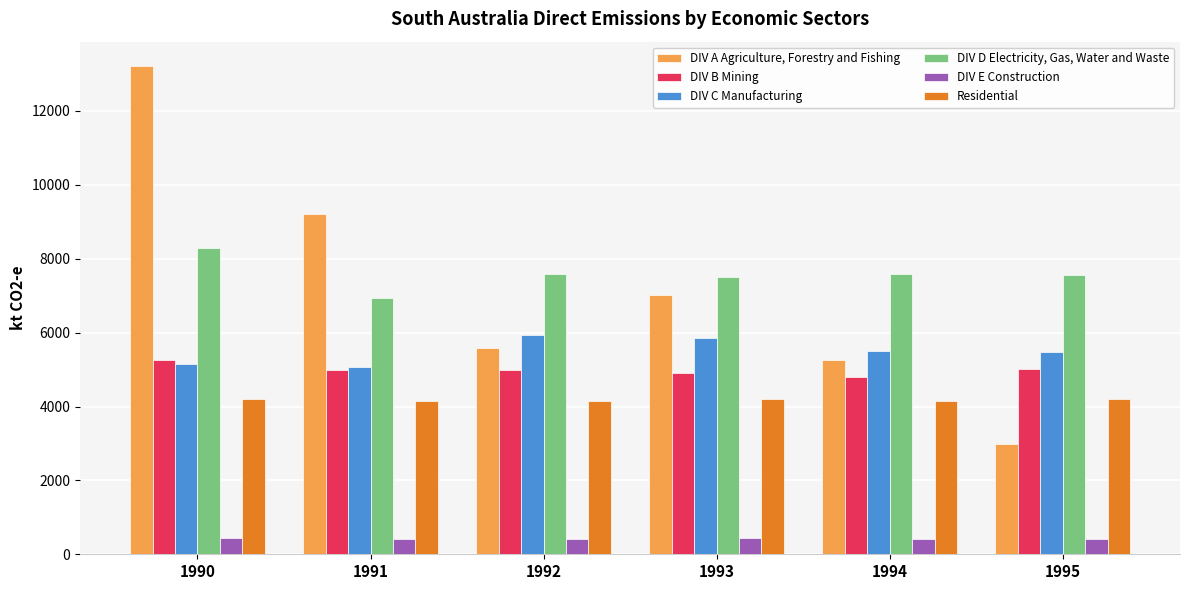

Is it true that DIV A Agriculture, Forestry and Fishing equals 8786.2 at 1994?

False